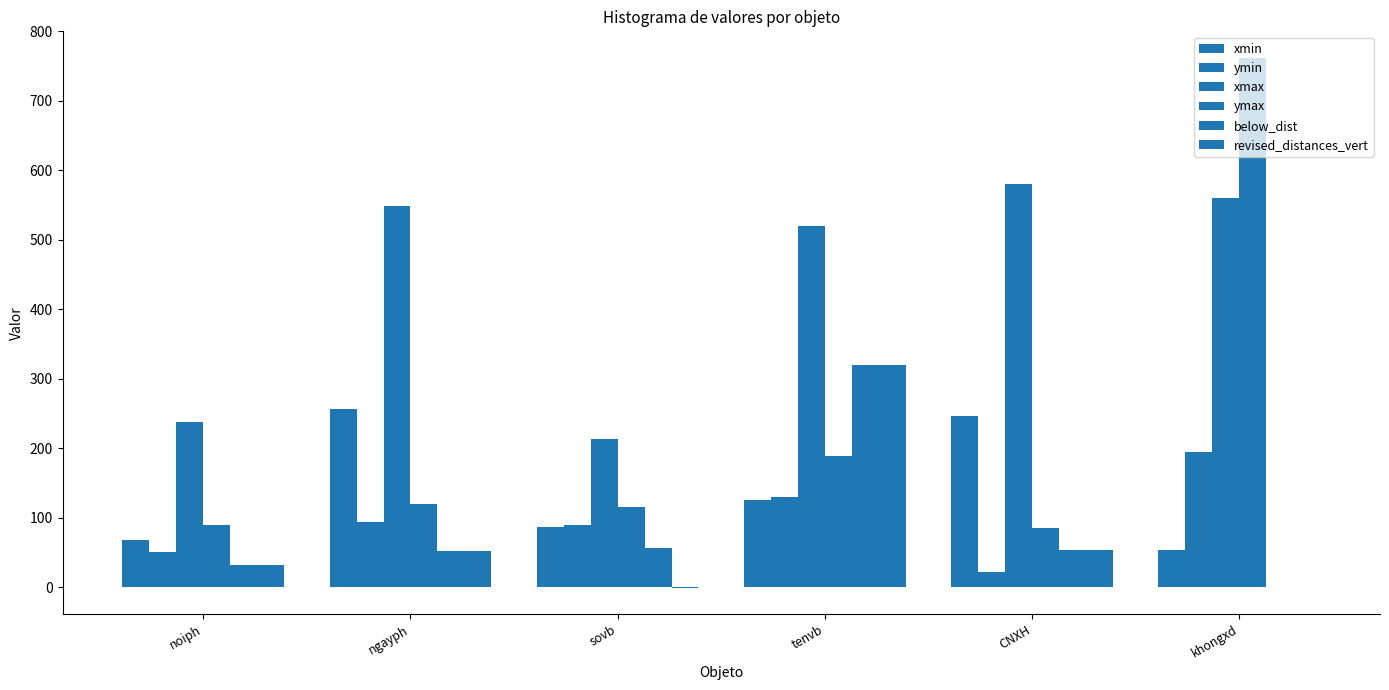

How many categories are shown in the chart?

6